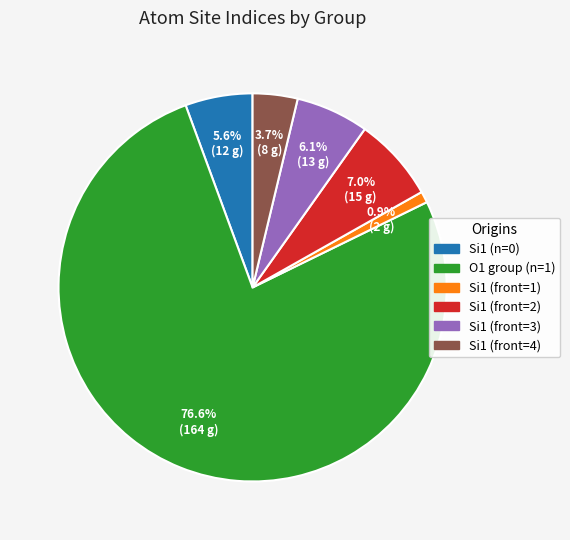

Which category has the biggest portion of the pie?

O1 group (n=1)